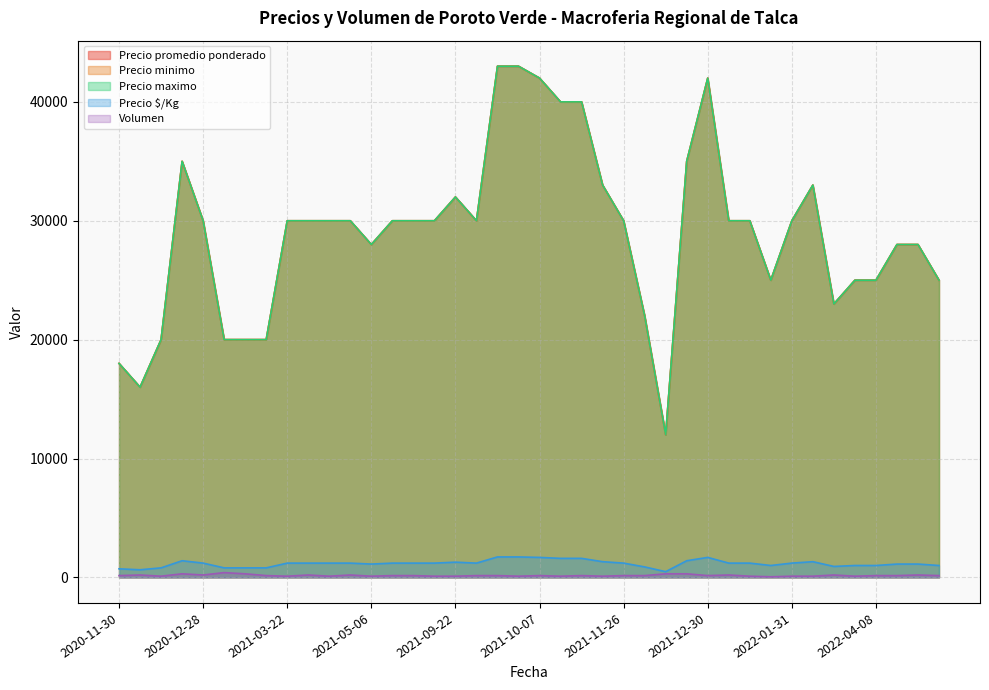

How many data points does each series have?

40